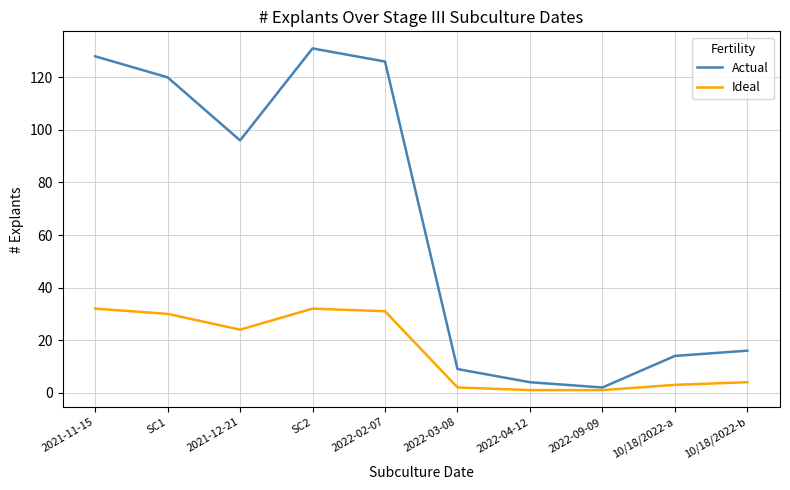

What position from the right is SC1?

9